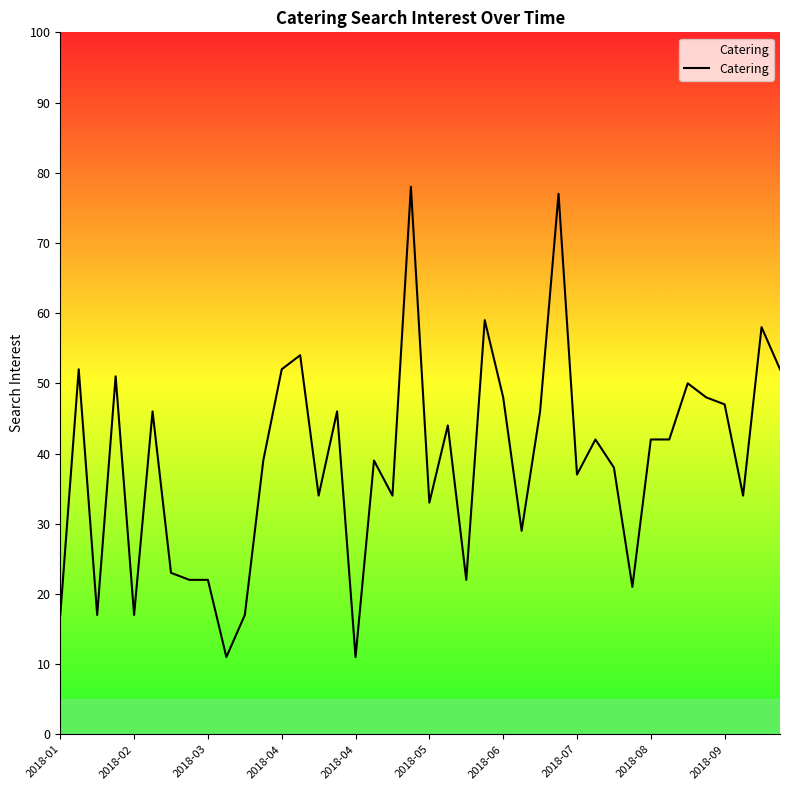

What is the greatest value displayed?

78